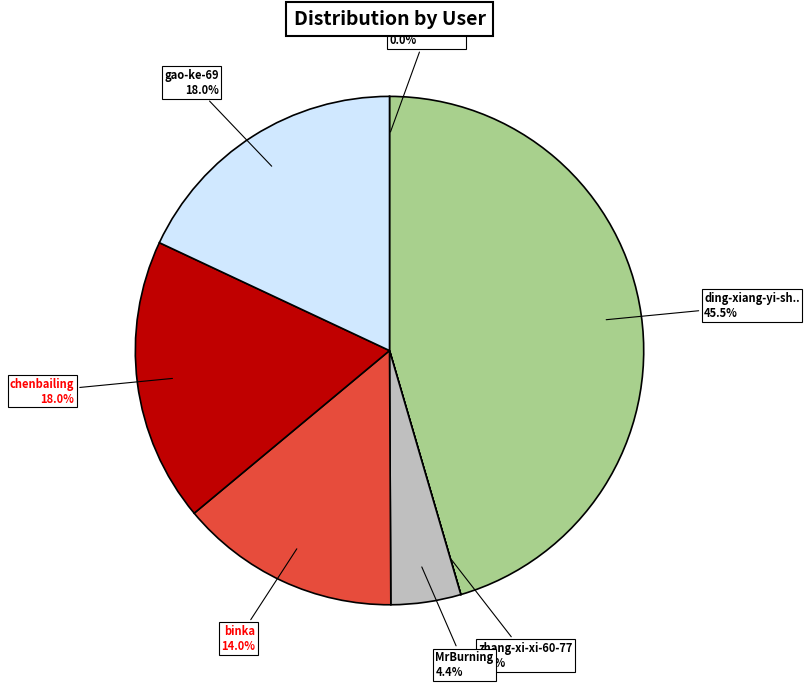

Is there any slice that represents more than half of the pie?

No